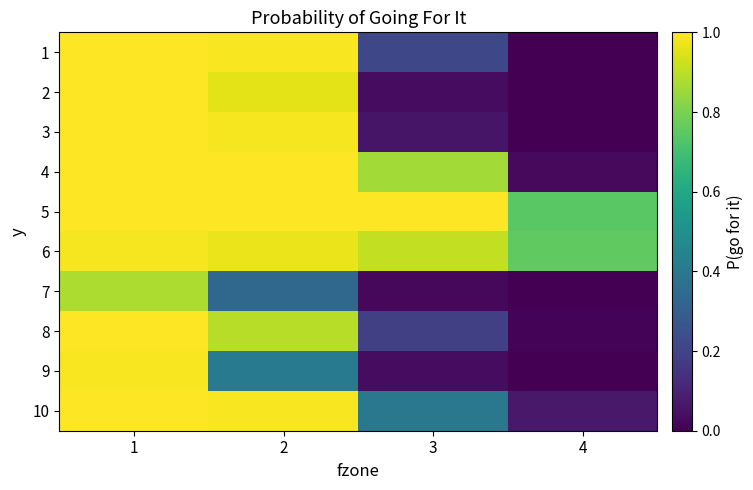

Reading left to right, list all the values displayed in this chart.

1: 1=1.0	2=1.0	3=0.2	4=0.0
2: 1=1.0	2=1.0	3=0.0	4=0.0
3: 1=1.0	2=1.0	3=0.1	4=0.0
4: 1=1.0	2=1.0	3=0.9	4=0.0
5: 1=1.0	2=1.0	3=1.0	4=0.7
6: 1=1.0	2=1.0	3=0.9	4=0.8
7: 1=0.9	2=0.3	3=0.0	4=0.0
8: 1=1.0	2=0.9	3=0.2	4=0.0
9: 1=1.0	2=0.4	3=0.0	4=0.0
10: 1=1.0	2=1.0	3=0.4	4=0.1